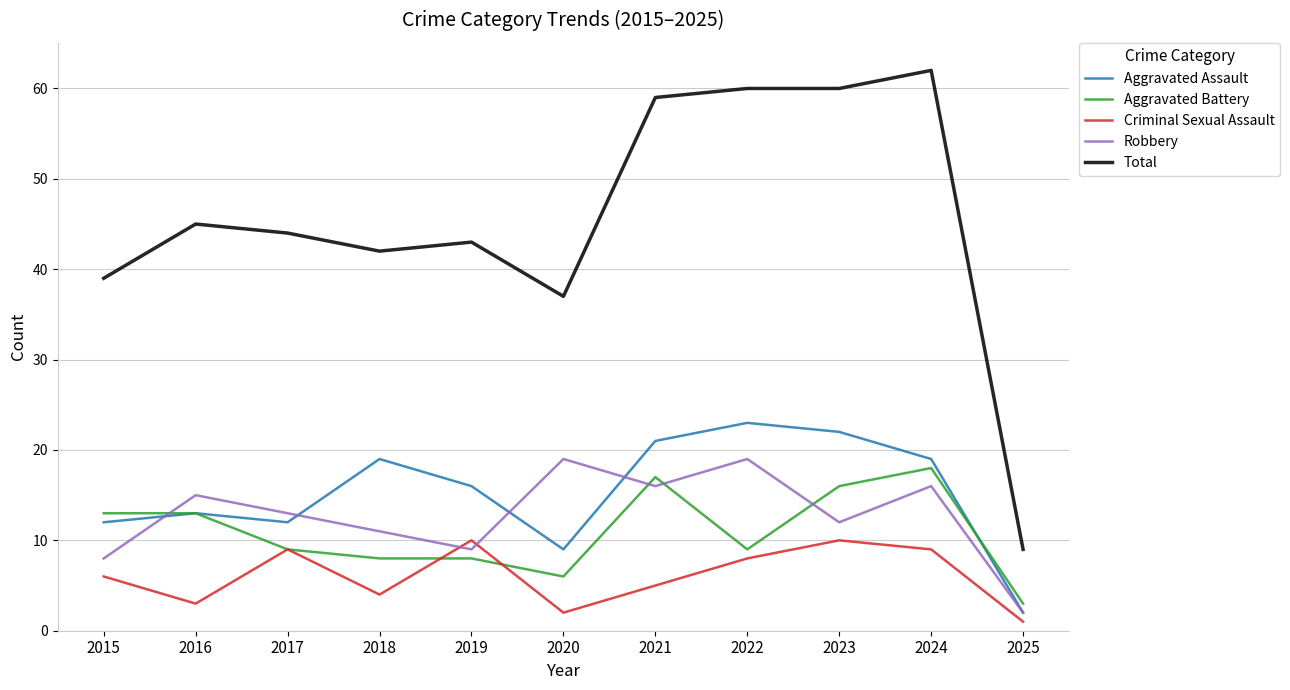

Where is the first local maximum for Criminal Sexual Assault?

2017